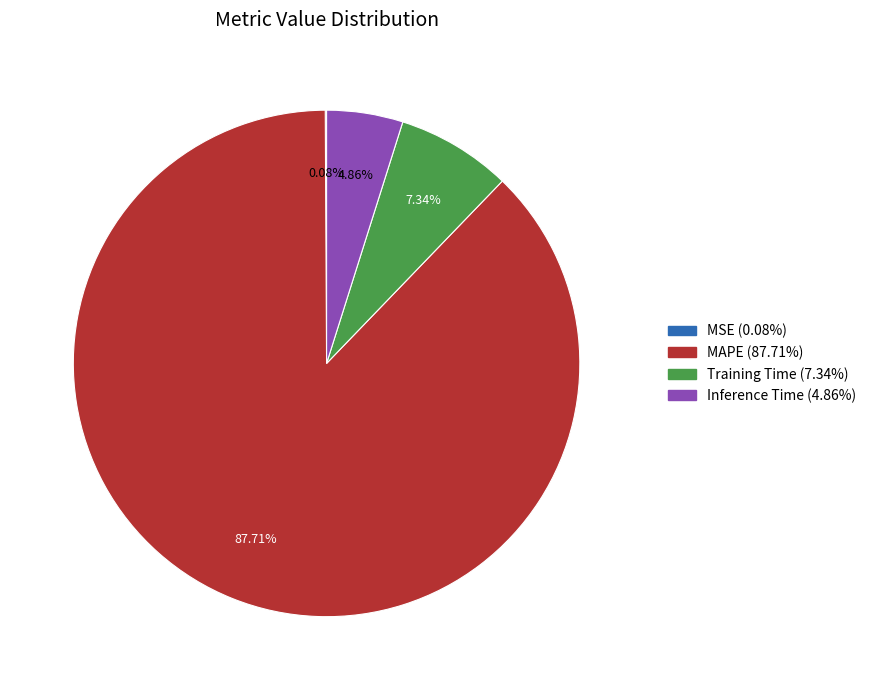

What percentage is the Training Time slice, to the nearest percent?

7%